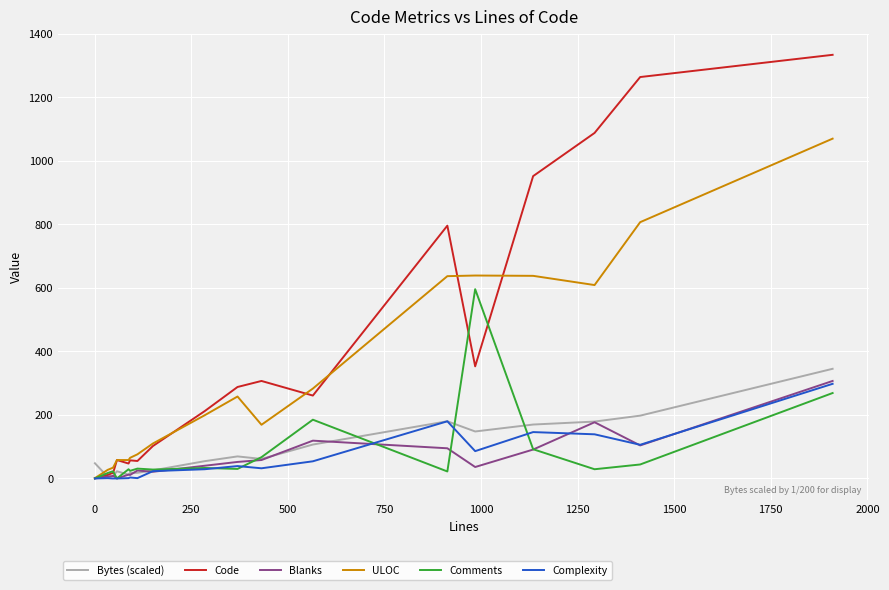

What is the maximum value shown in the chart?

1334.0